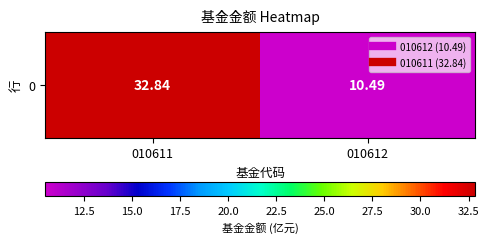

How many data points are less than 32?

1